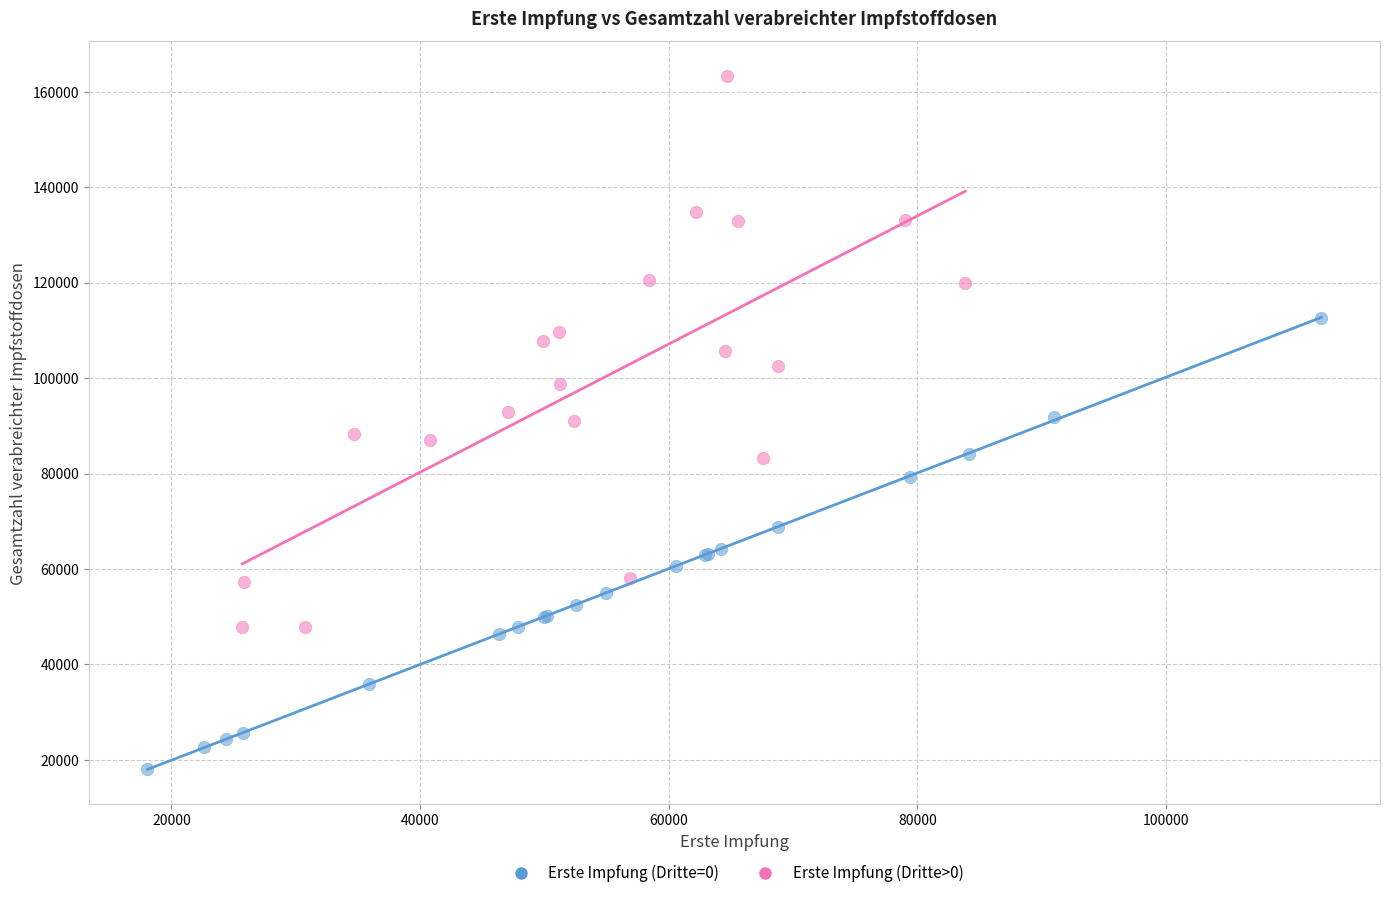

Which series has the largest Y range (max minus min)?

Erste Impfung (Dritte>0)